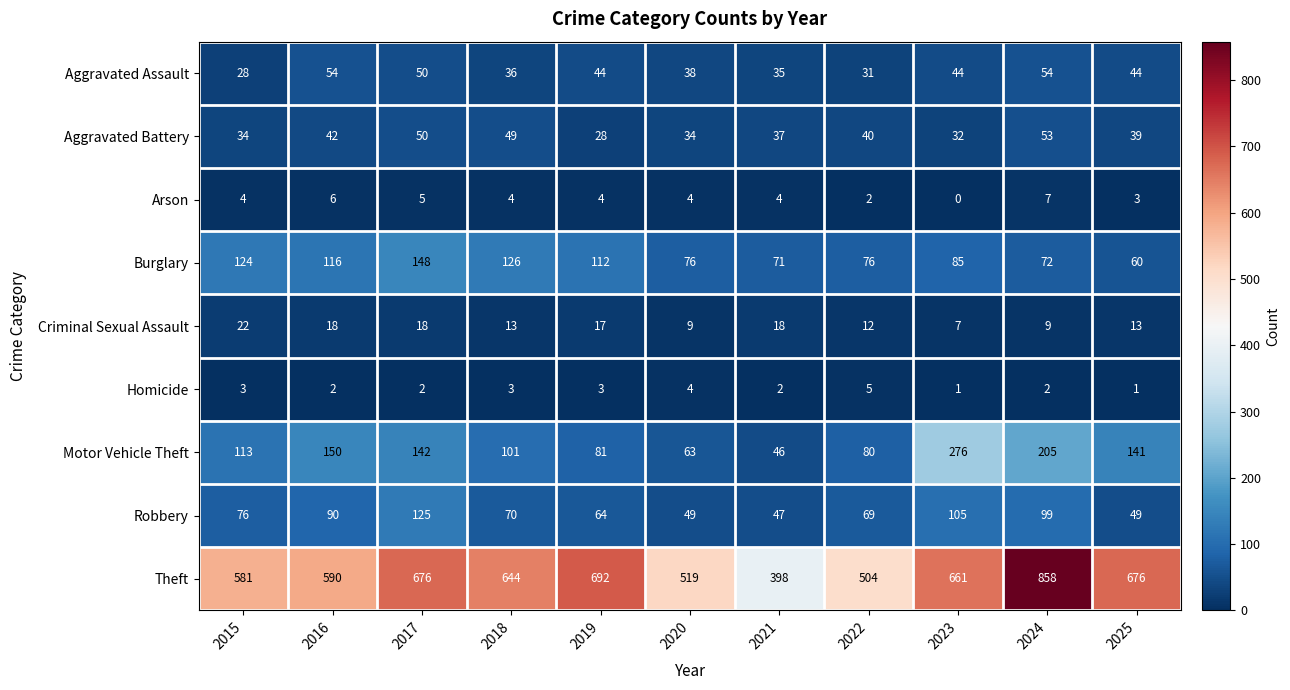

What is the sum of all Aggravated Battery values?

438